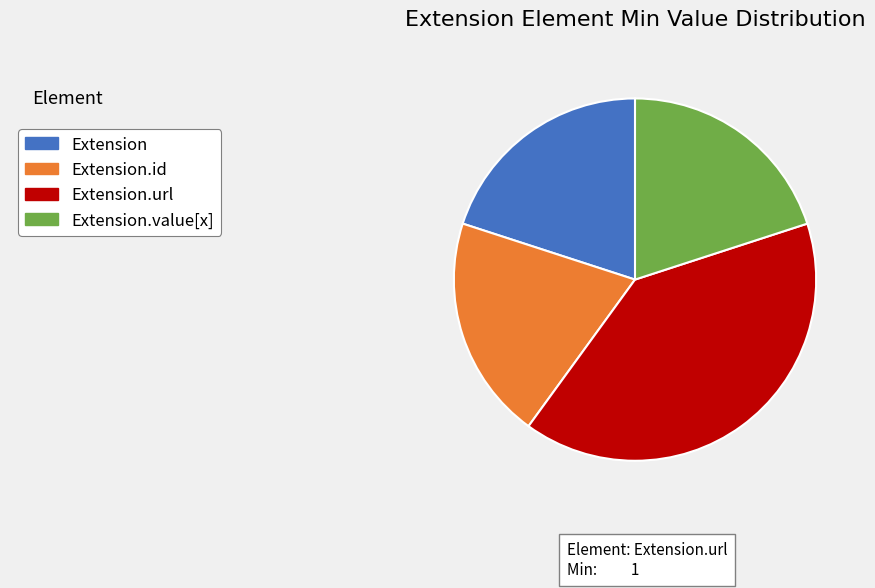

Is there a majority slice in this chart?

No